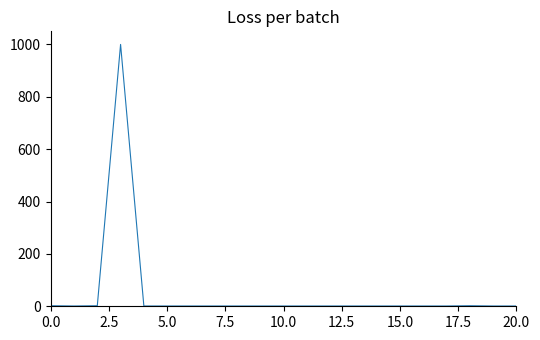

What is the difference between the maximum and minimum values?

999